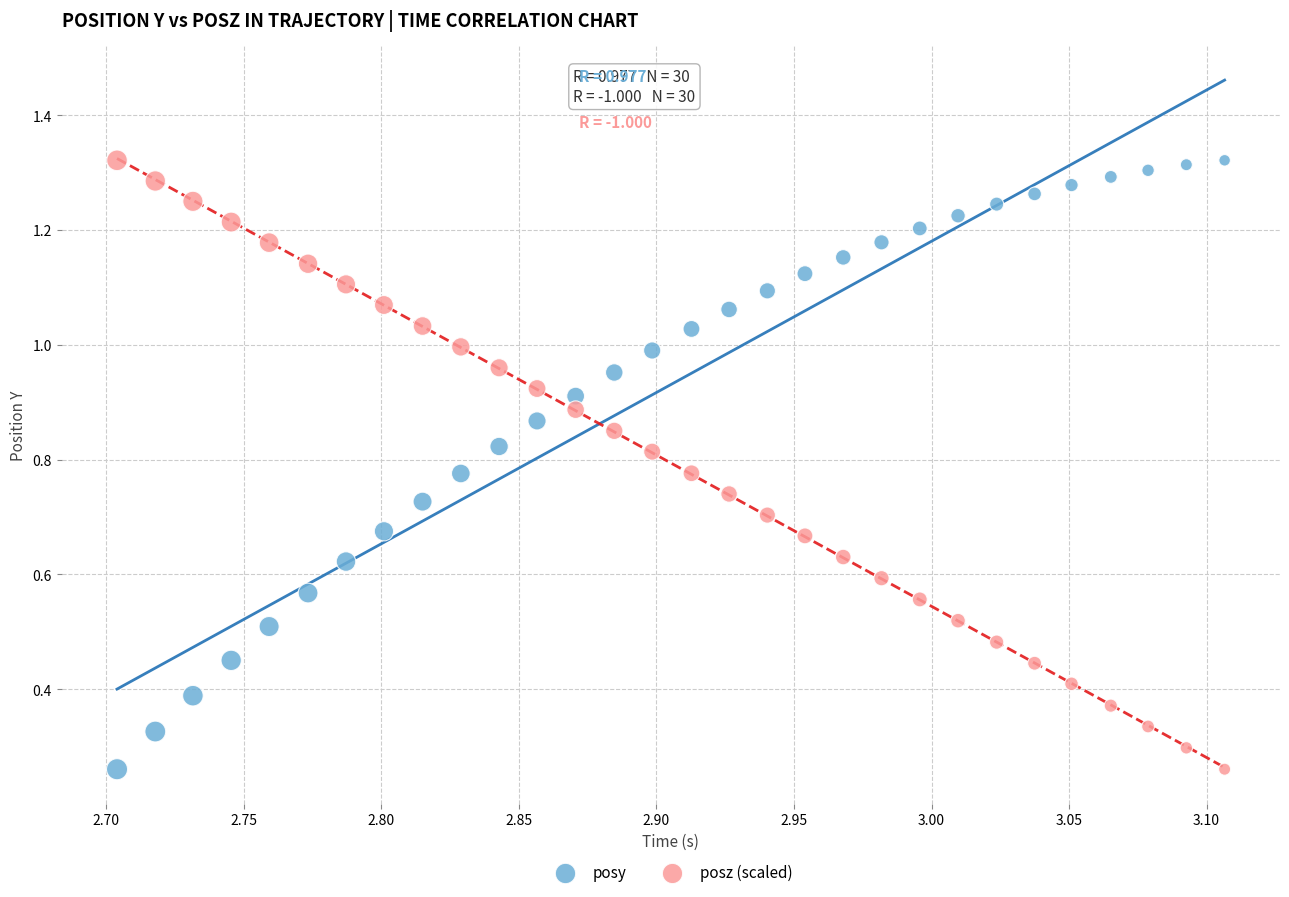

What are all the series names shown in the legend?

posy, posz (scaled)